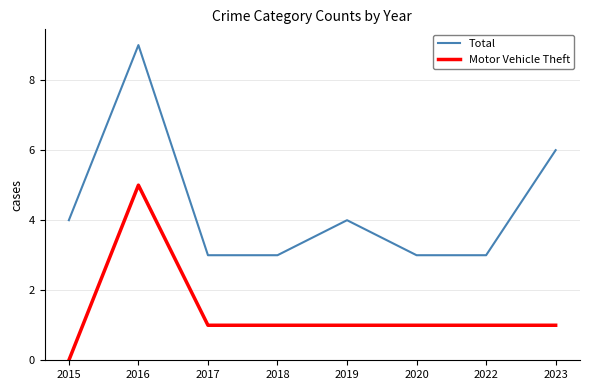

True or false: Motor Vehicle Theft and Total cross at least once.

False